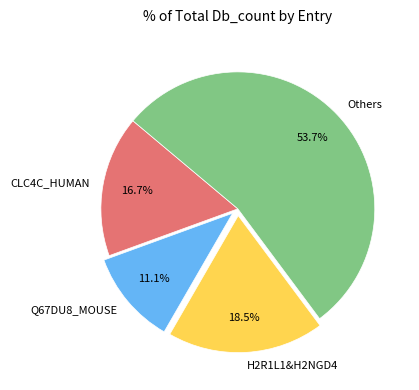

Does H2R1L1&H2NGD4 represent more than half of the total?

No